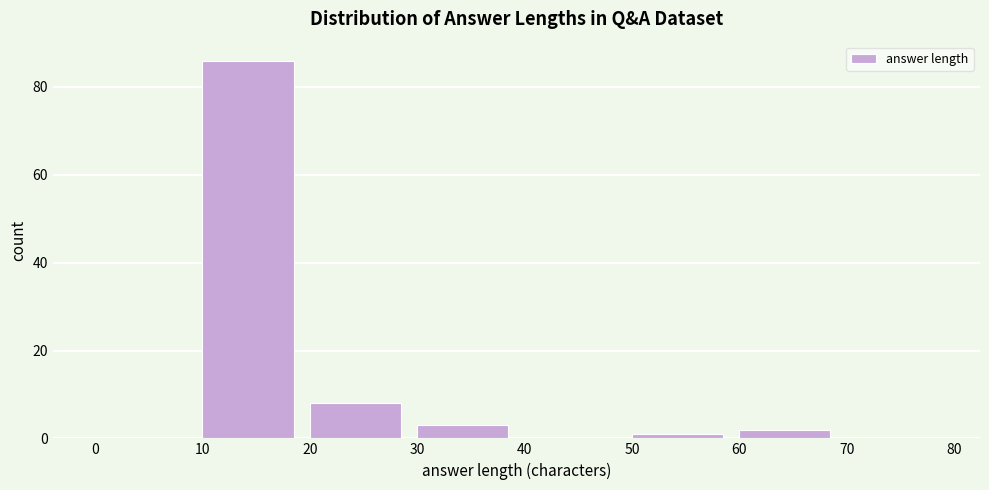

How tall is the bar that spans 30 to 40 on the x-axis? The values are not printed on the chart, so give them approximately, as read against the axis.

4